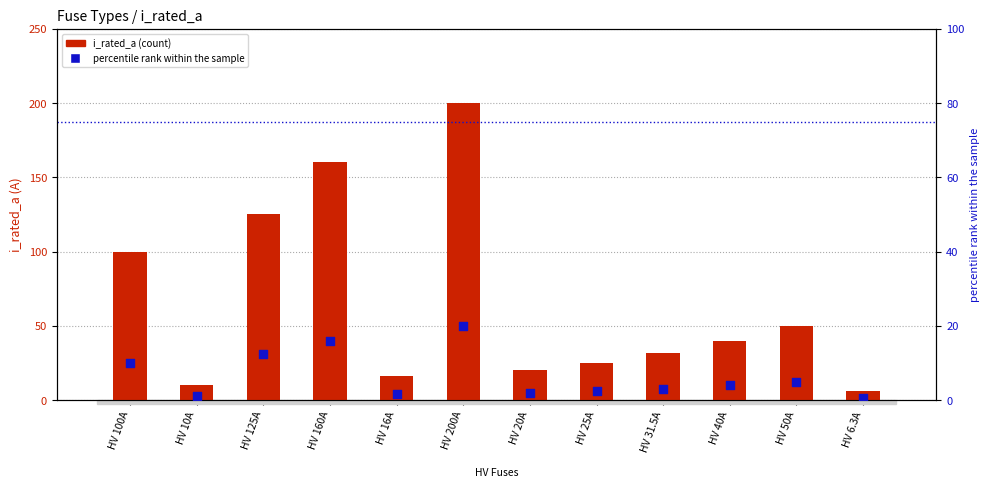

What is the total value across all series at HV 200A?

220.0